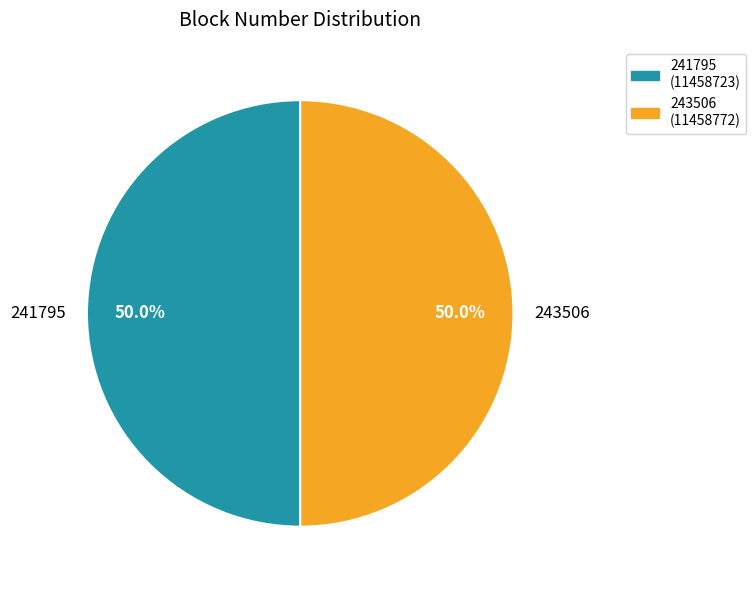

To the nearest percent, what portion does 241795 represent?

50%